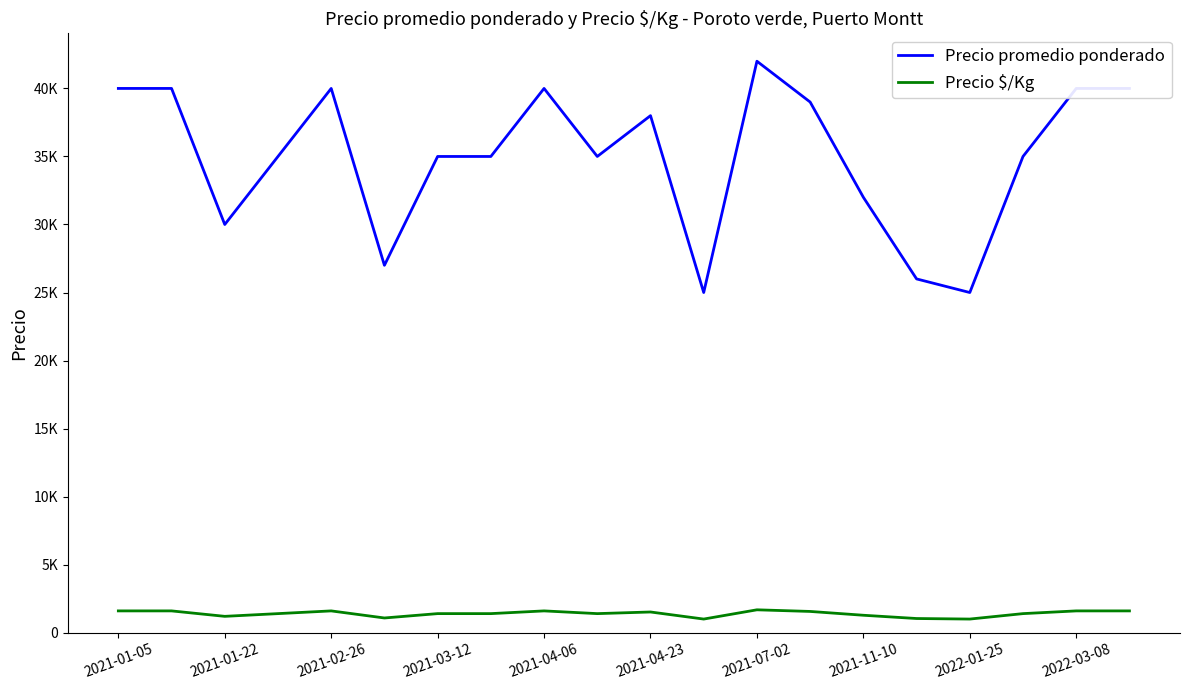

Reading right to left, what are all the values shown in this chart?

Precio promedio ponderado: 40000	40000	35000	25000	26000	32000	39000	42000	25000	38000	35000	40000	35000	35000	27000	40000	35000	30000	40000	40000
Precio $/Kg: 1600	1600	1400	1000	1040	1280	1560	1680	1000	1520	1400	1600	1400	1400	1080	1600	1400	1200	1600	1600